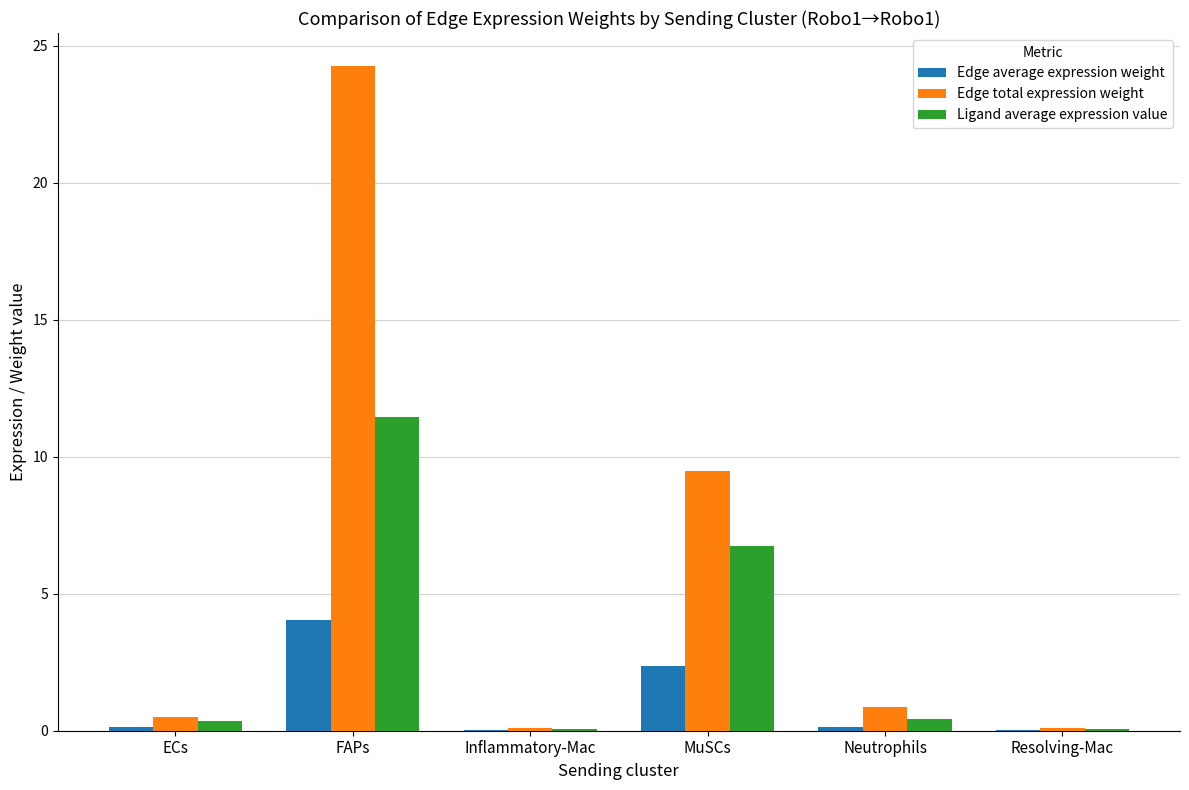

What is the highest value of the Edge total expression weight series?

24.3